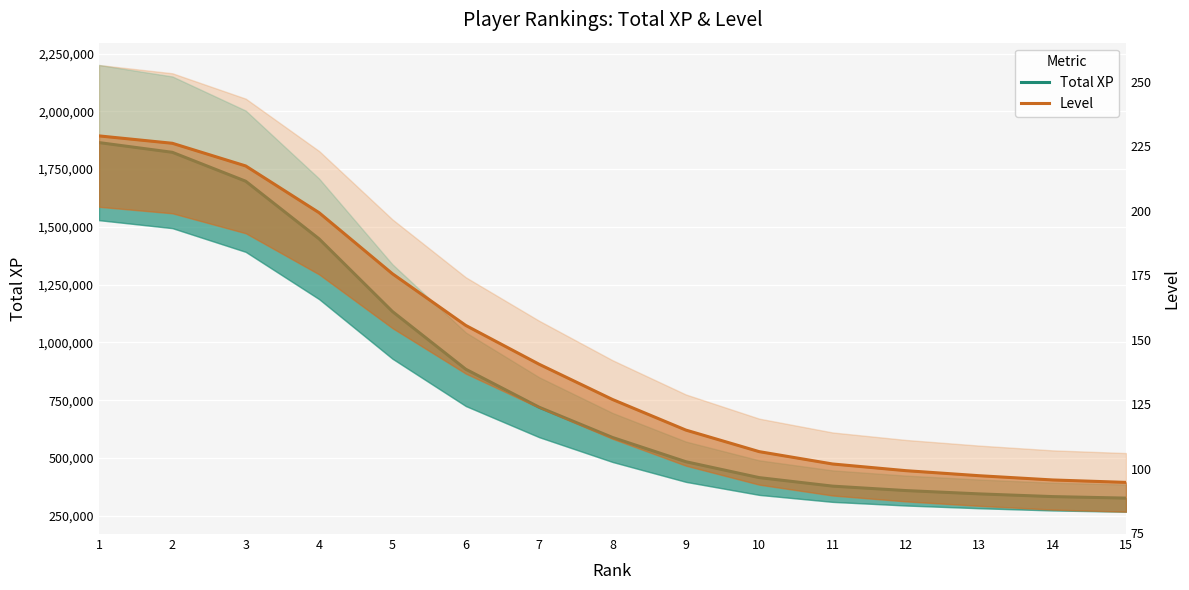

How many lines are shown in the chart?

2